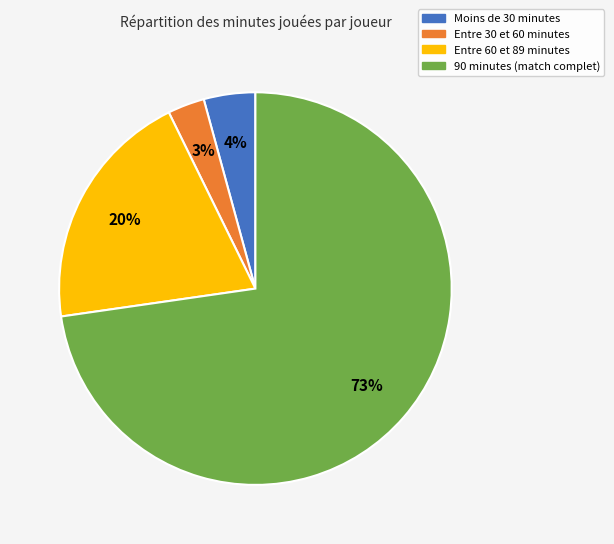

Is there a majority slice in this chart?

Yes